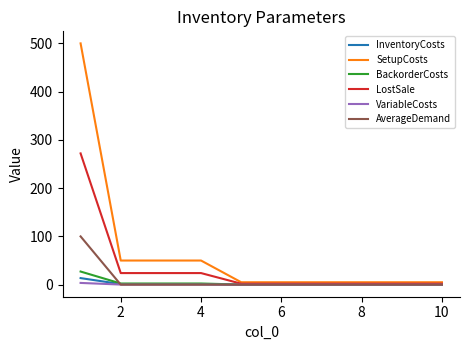

Which series has the largest range (max minus min)?

SetupCosts